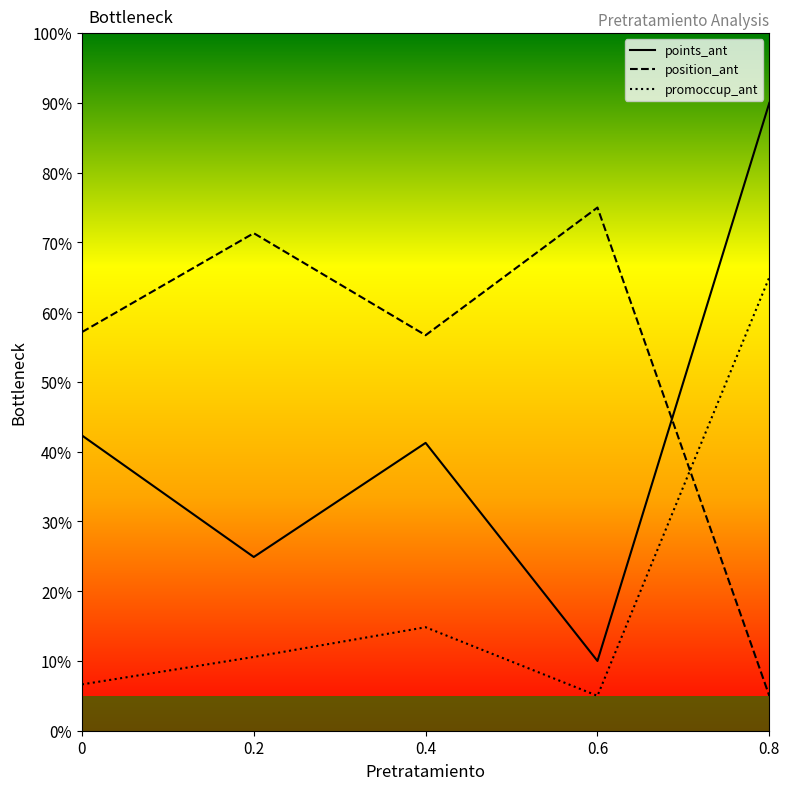

Does the chart display data point markers on the line(s)?

No